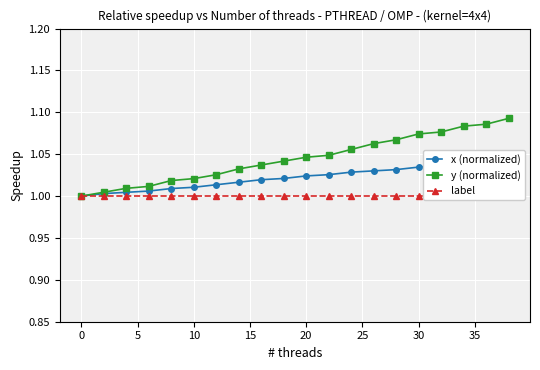

What is the value of the y (normalized) point at the 17th from the left?

1.1